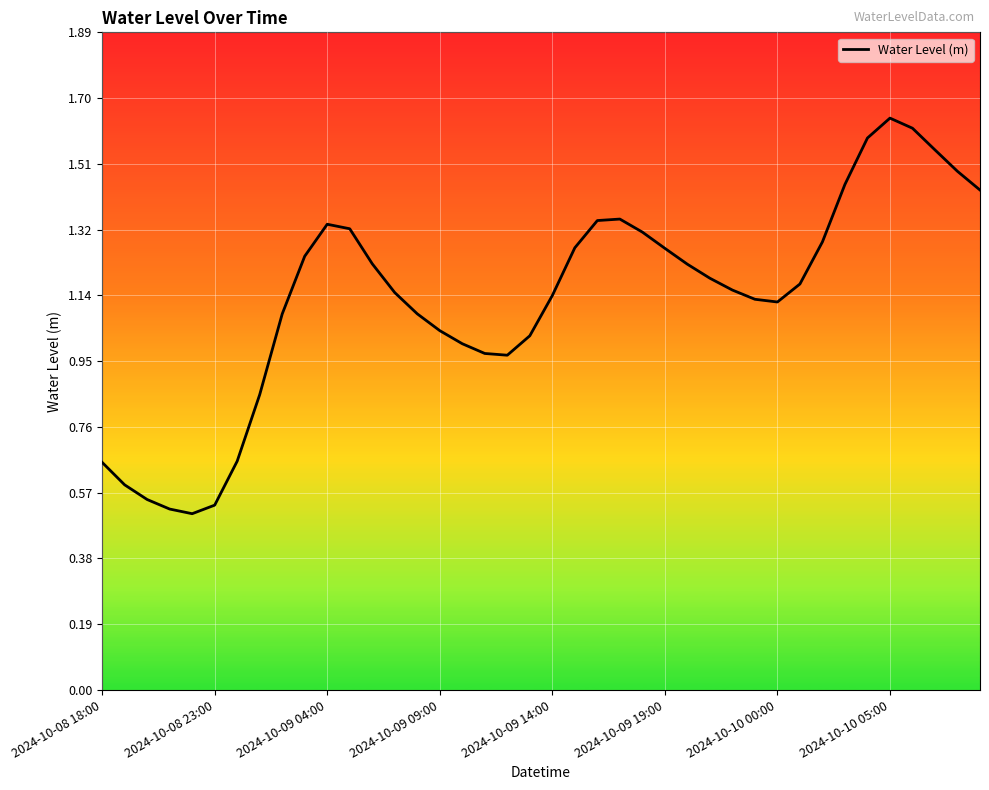

Where does the data first go above 1?

8